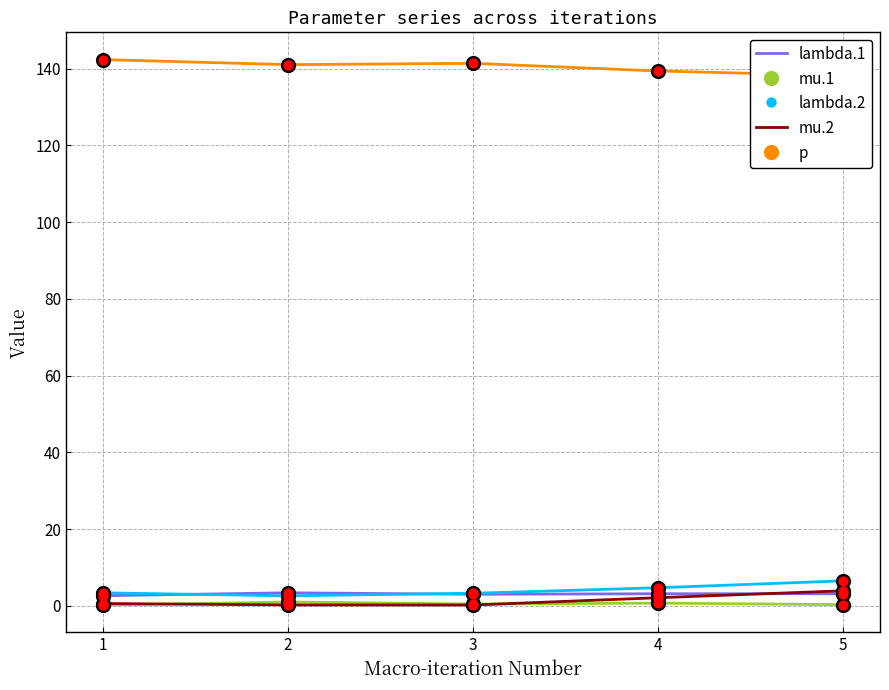

Which series reaches the maximum Y coordinate?

p